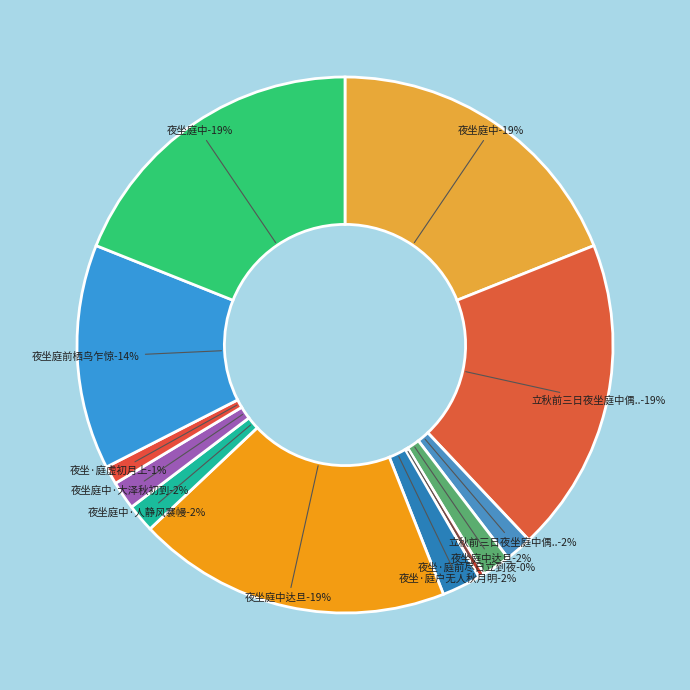

The 夜坐庭中·大泽秋初到 slice represents 2% of the pie. True or false?

True